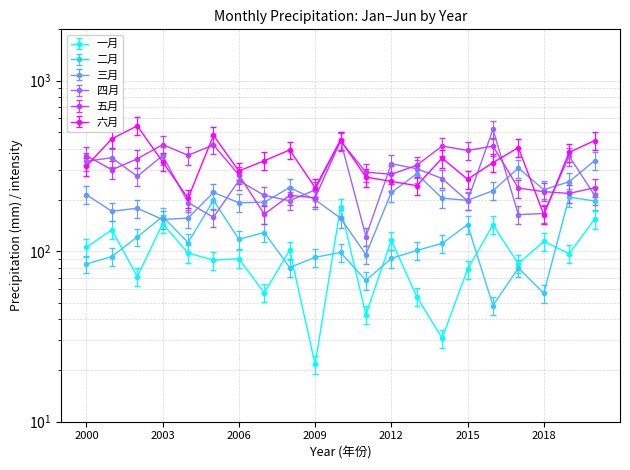

Does the chart display data point markers on the line(s)?

Yes